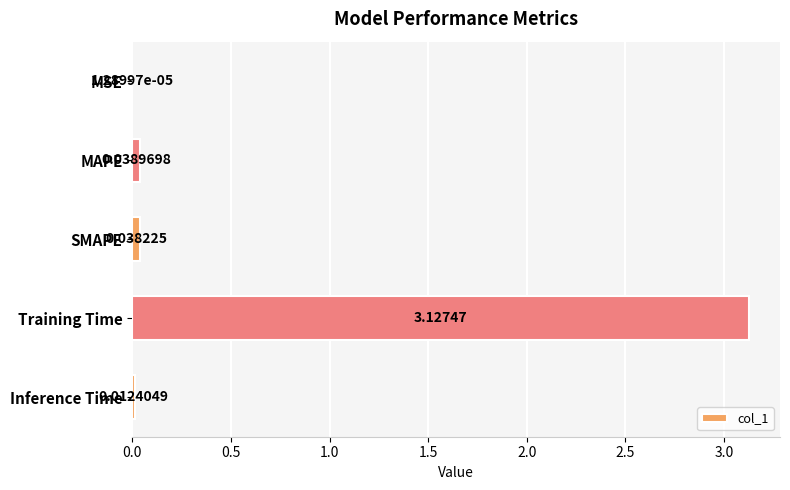

Which category has the highest value across all series?

Training Time